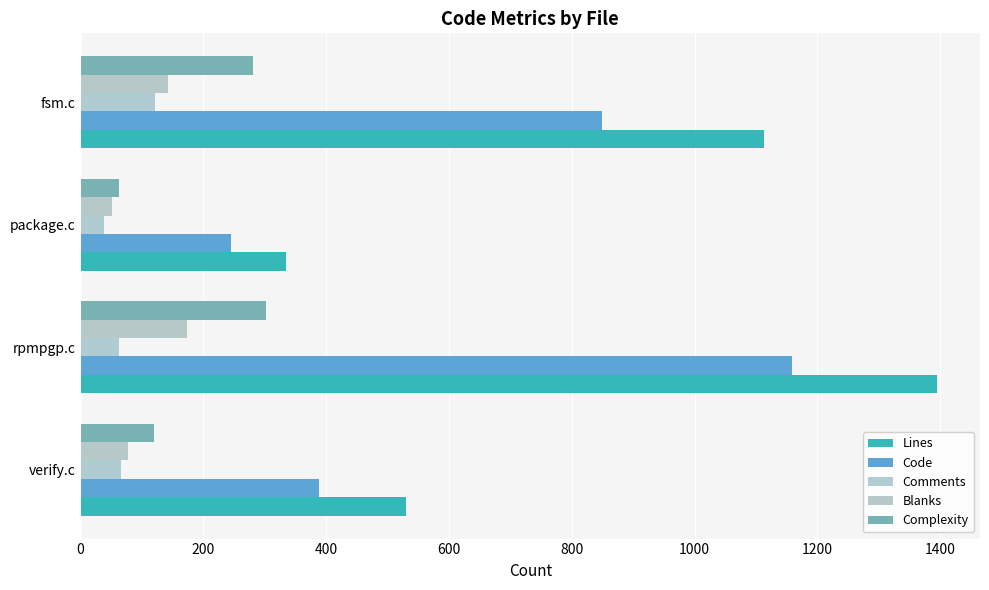

Count the number of data series in this chart.

5